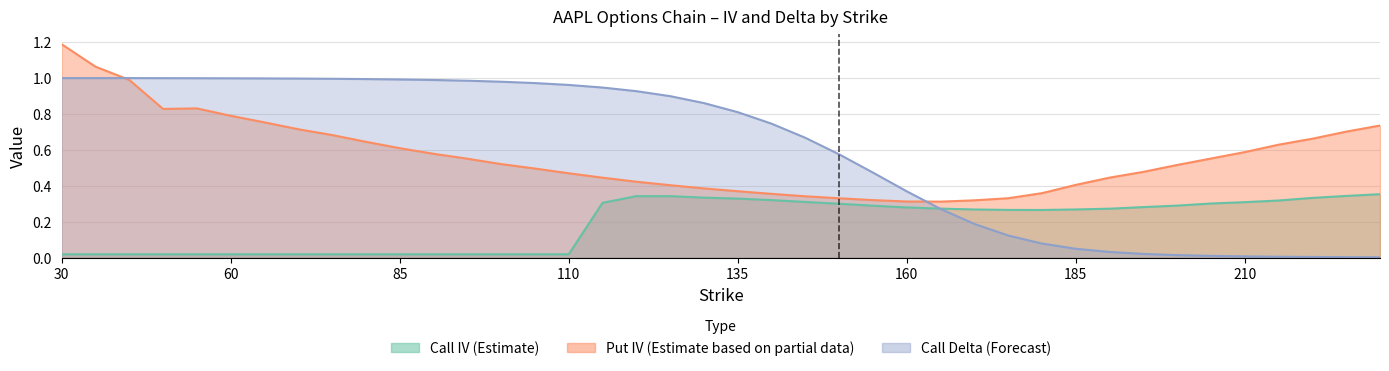

True or false: Put IV and Call IV cross at least once.

False